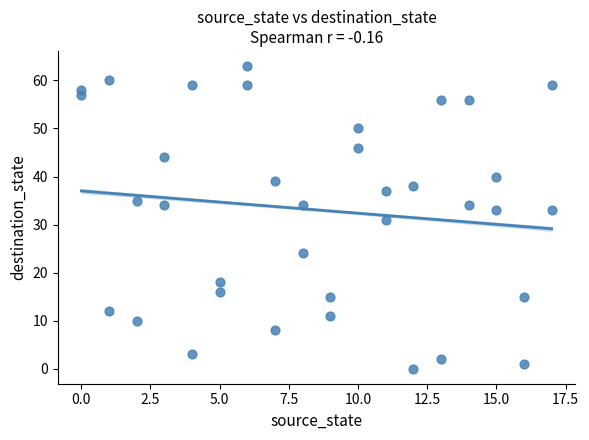

What is the range of X values (max minus min)?

17